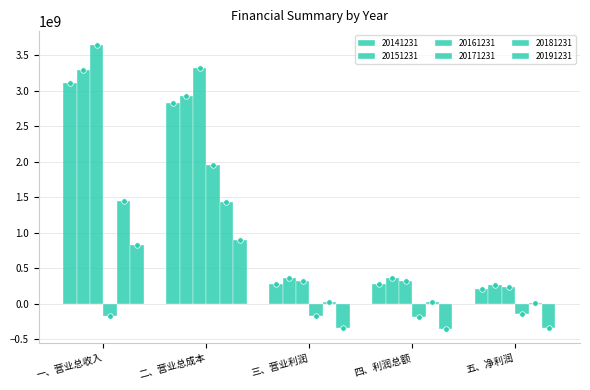

How many distinct data groups are displayed?

6